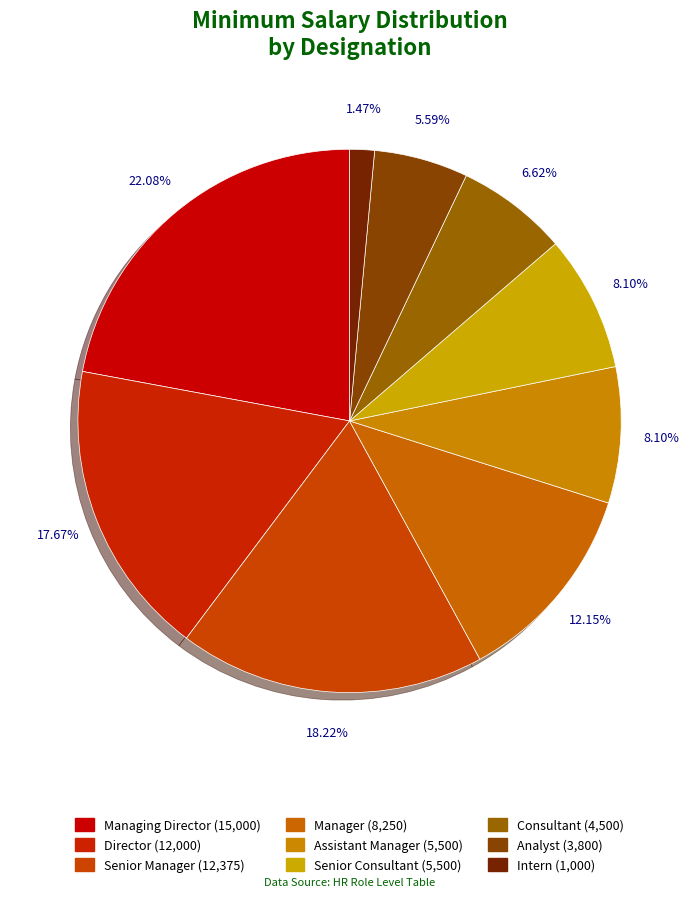

Is Senior Manager the majority of the pie?

No